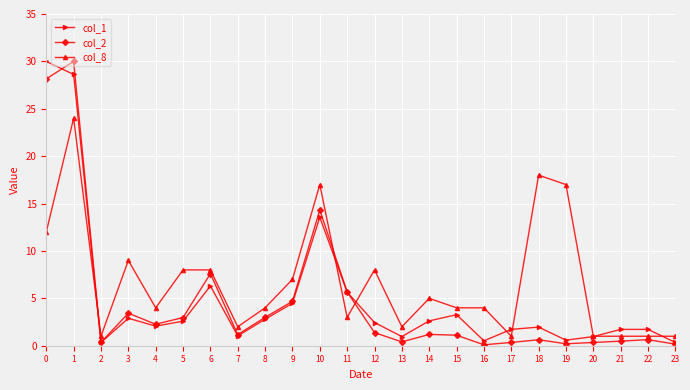

After their last crossing, which series has the higher values: col_8 or col_2?

col_8